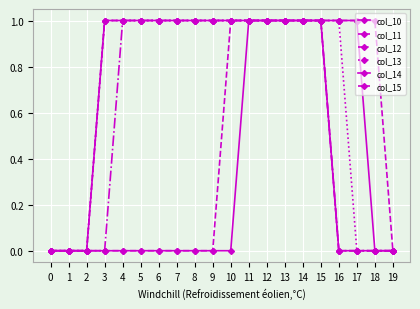

How many distinct data groups are displayed?

6